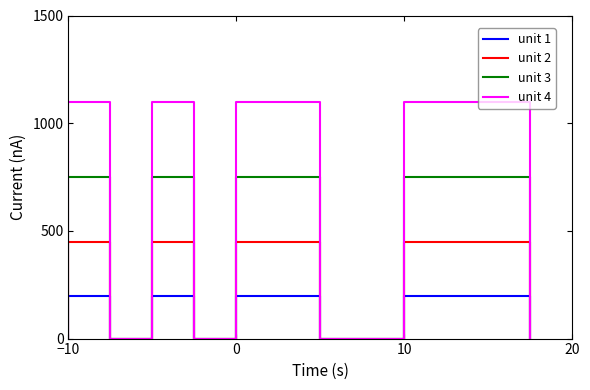

True or false: unit 2 and unit 1 intersect in this chart.

False